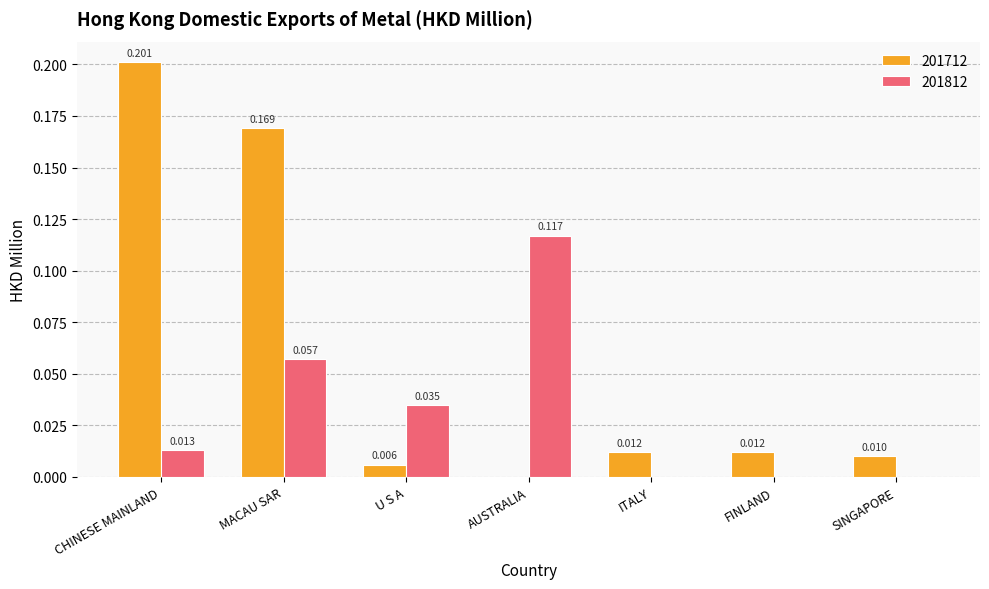

What is the sum of all 201712 values?

0.4